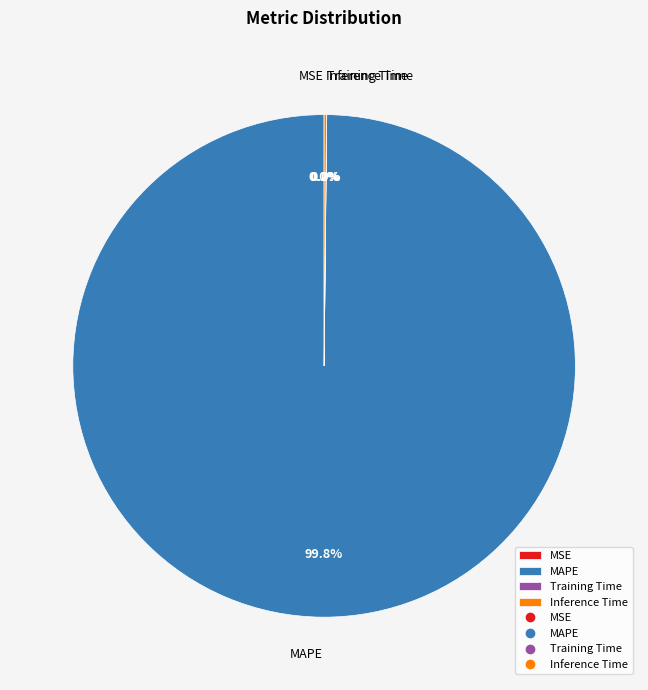

Does MAPE account for over 50% of the chart?

Yes